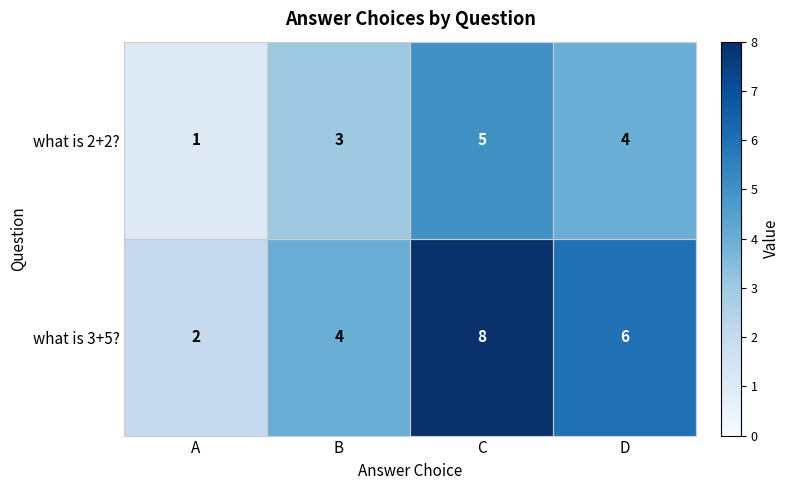

Which series has the largest total across all categories?

what is 3+5?